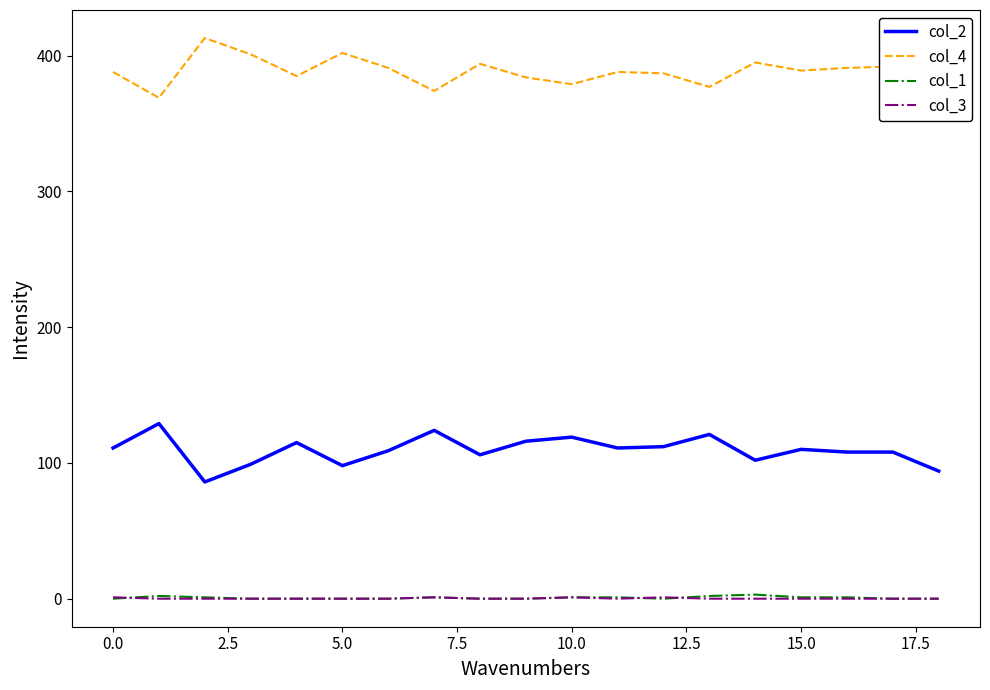

Which series has the largest total across all categories?

col_4